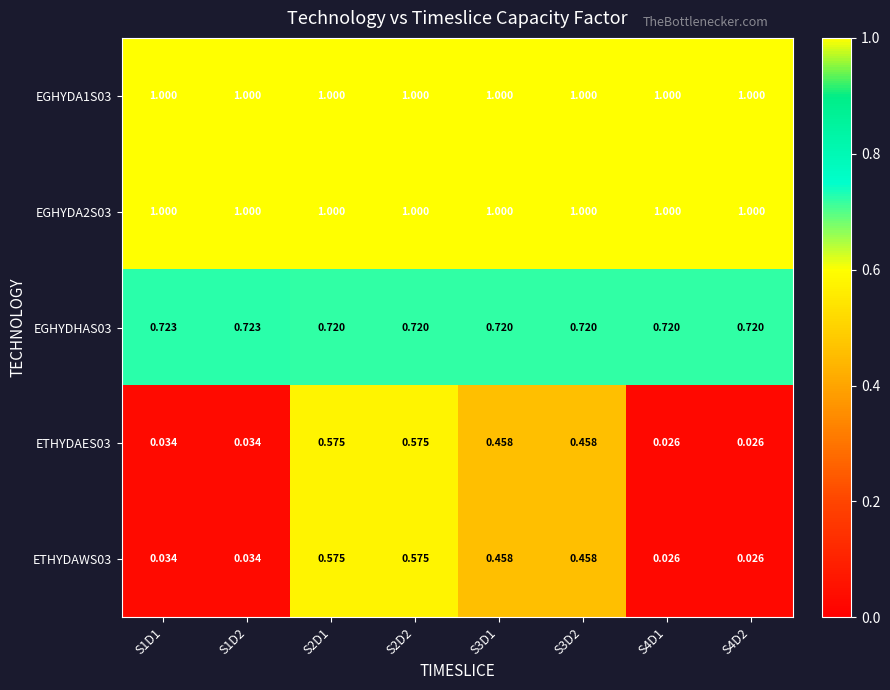

Is the value of ETHYDAES03 at S2D1 greater than the value of EGHYDA1S03 at S2D1?

No